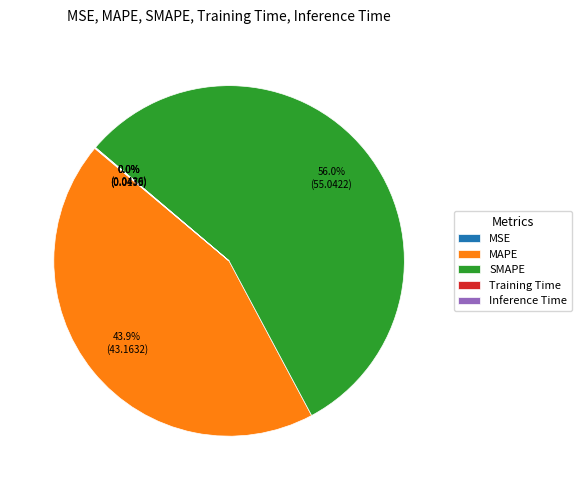

Between MAPE and SMAPE, which is larger?

SMAPE